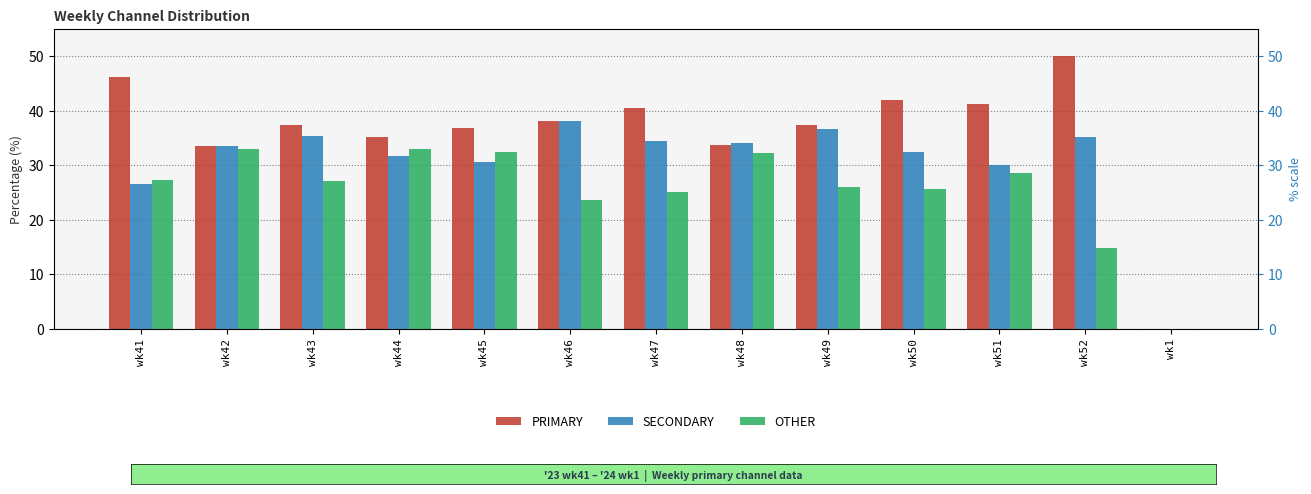

The value of SECONDARY at wk43 is 35.4. True or false?

True